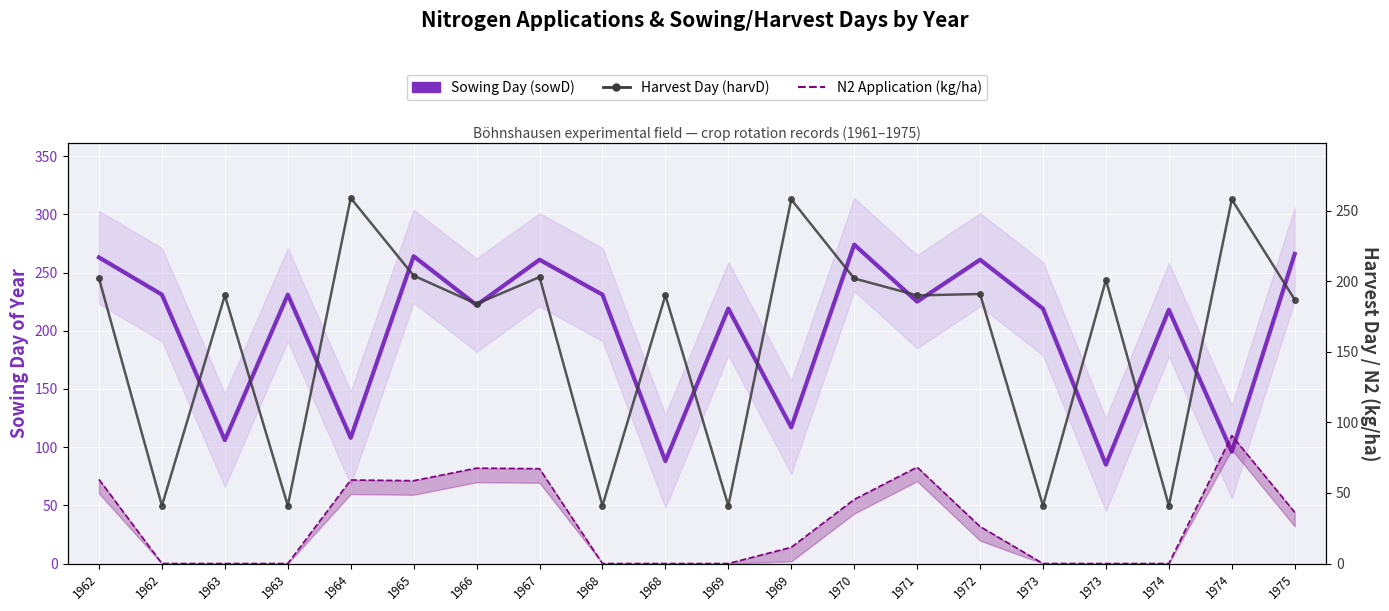

How many lines are shown in the chart?

3